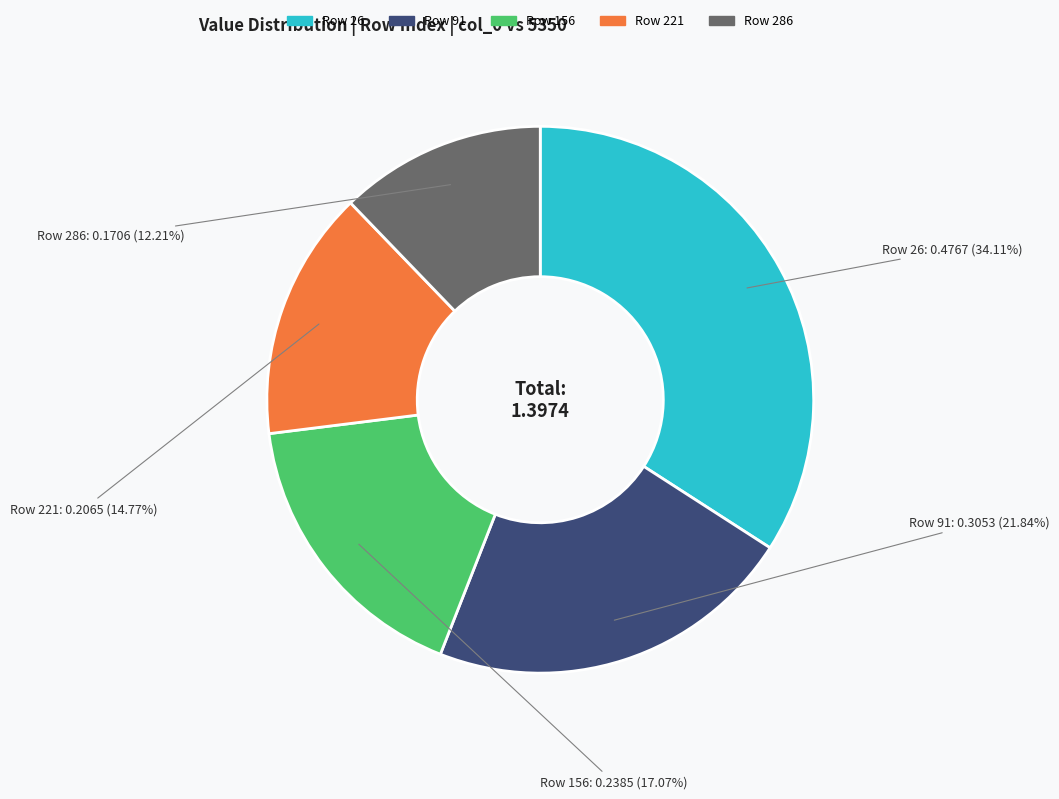

Count the number of slices in the pie.

5